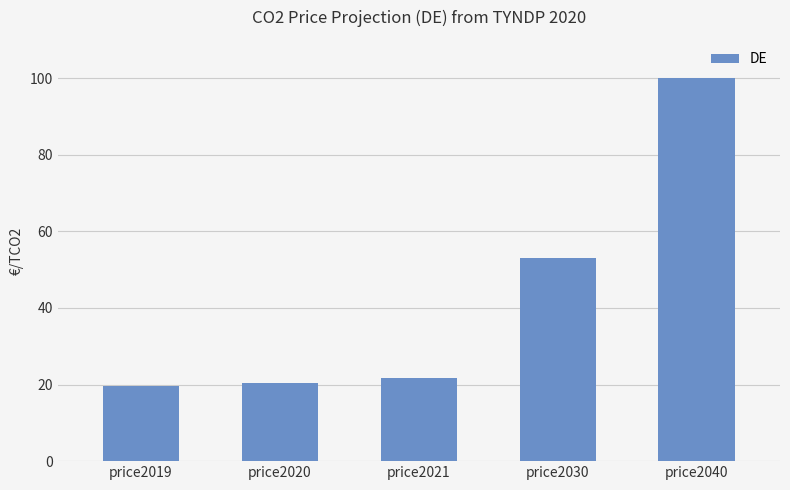

Reading left to right, extract all data points from this chart.

19.7	20.4	21.7	53.0	100.0